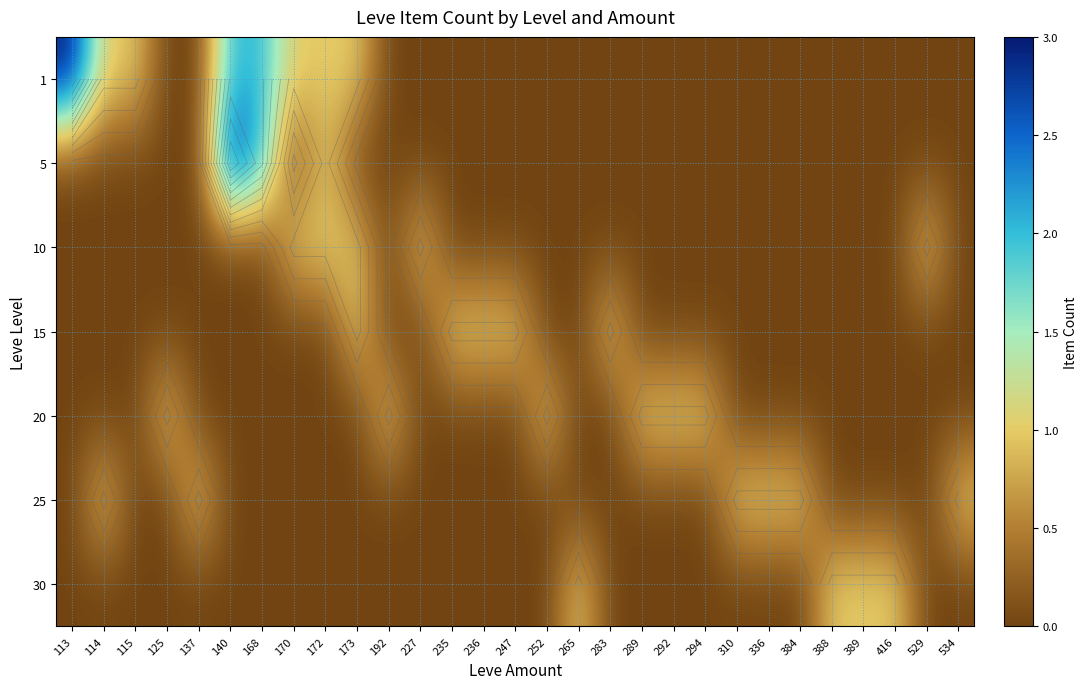

True or false: 15 has a value of 0 at 265.

True